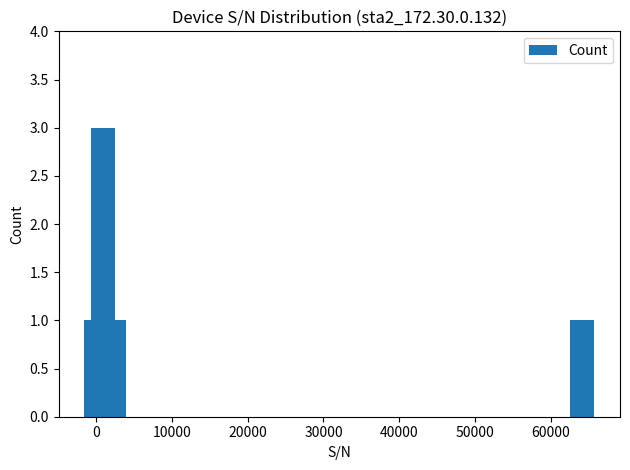

What is the difference between the maximum and minimum values?

2